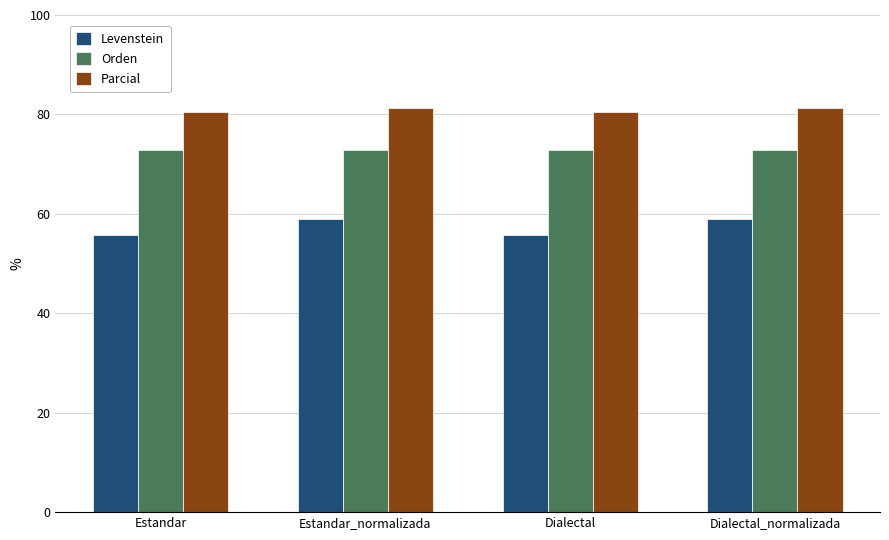

How many data points in Levenstein are less than 58?

2